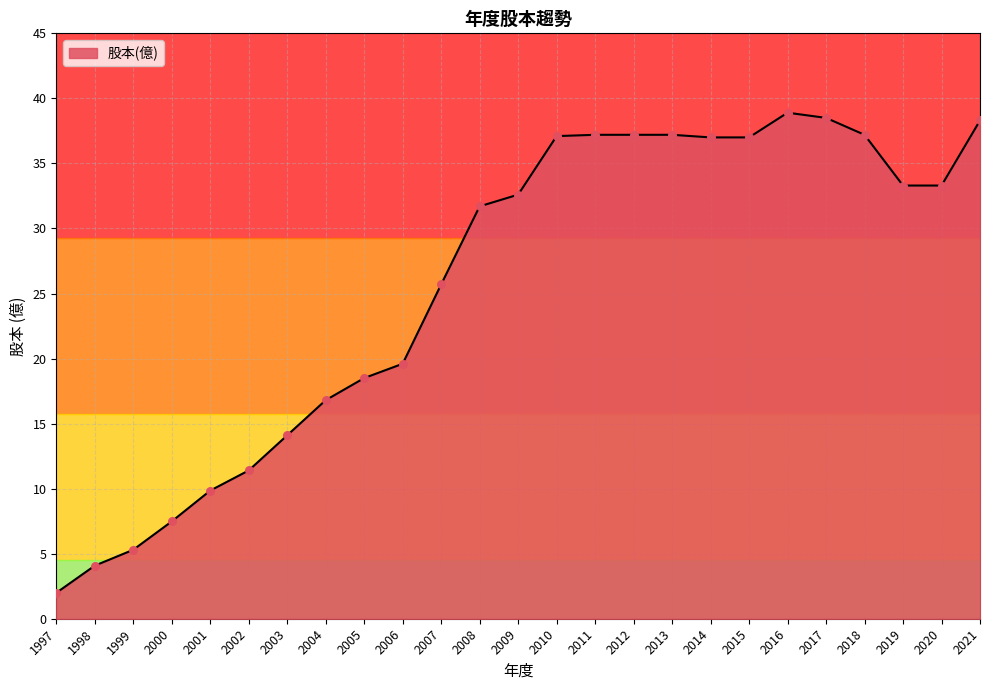

What is the change in value from 2010 to 2016?

+1.8